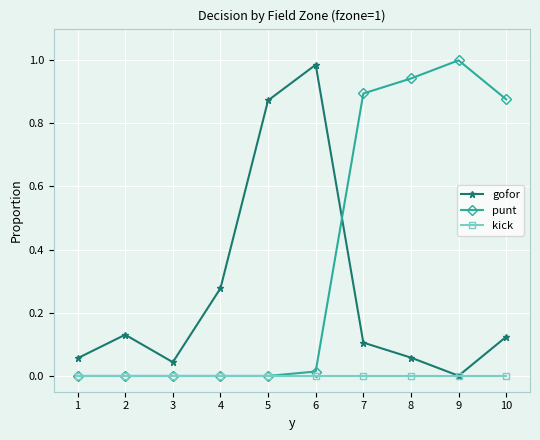

What are all the series names shown in the legend?

gofor, punt, kick